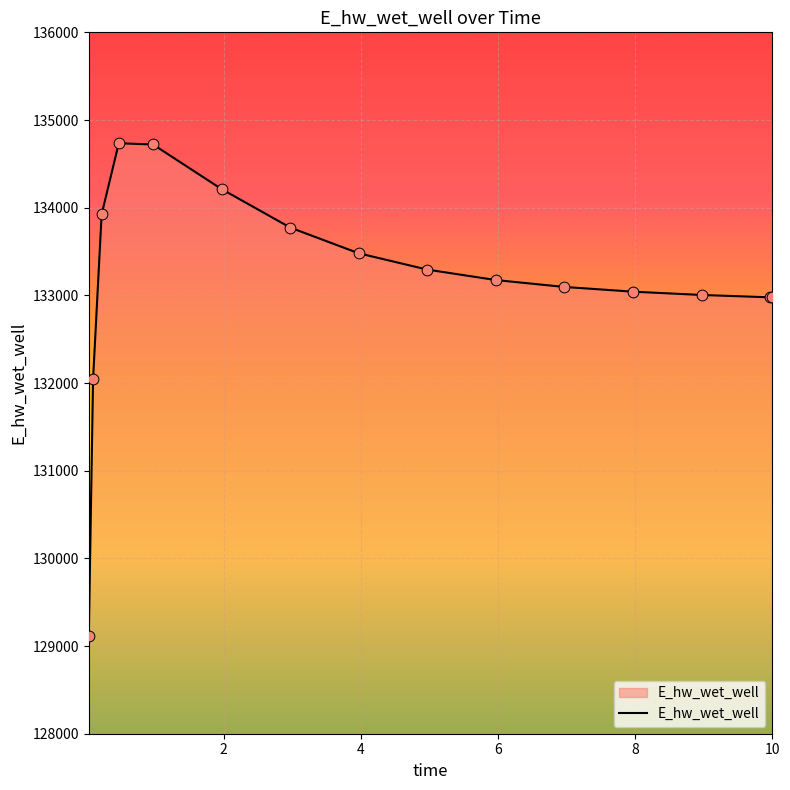

What is the minimum value shown in the chart?

129110.0